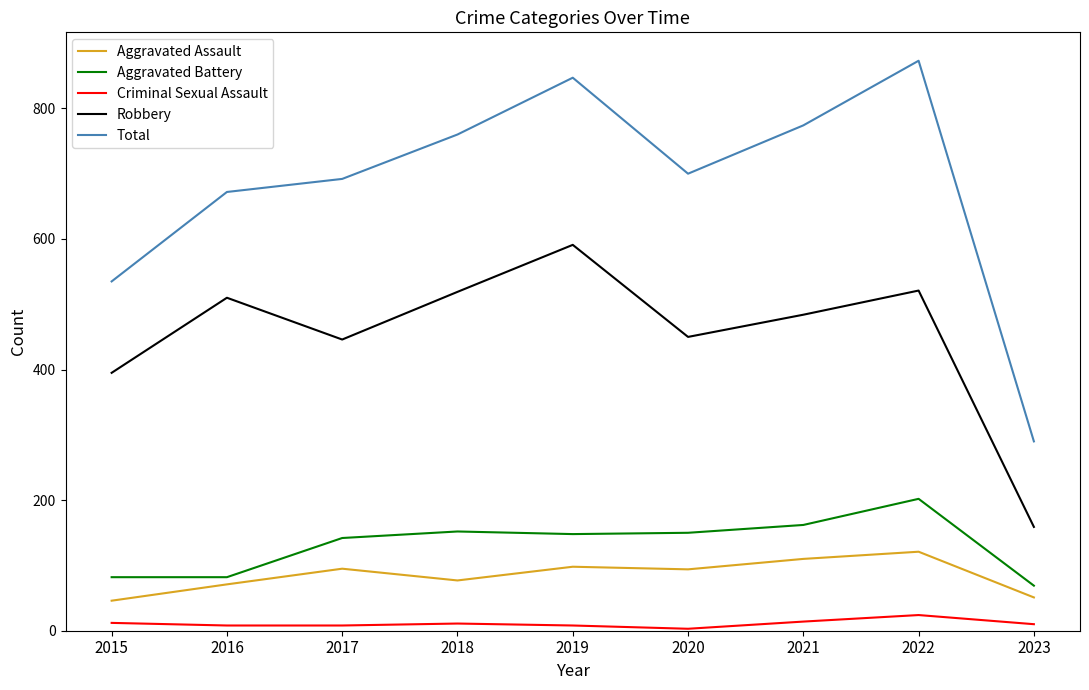

The Aggravated Assault series shows 98 at 2019. True or false?

True